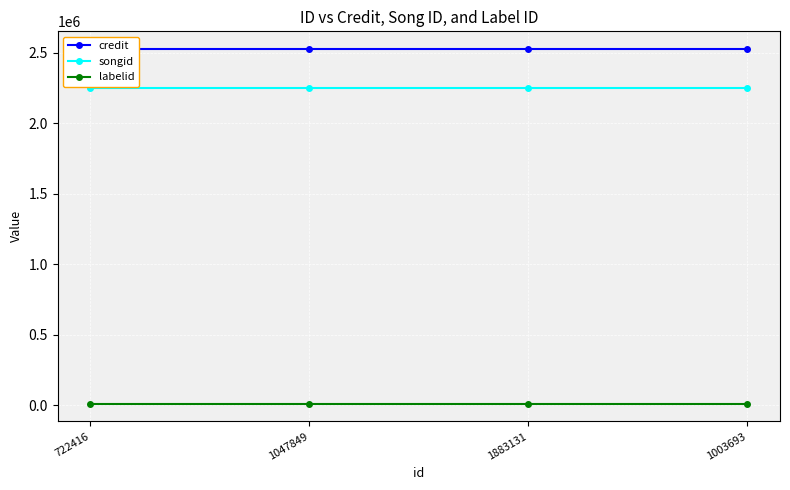

The songid series shows 2249510 at 722416. True or false?

True